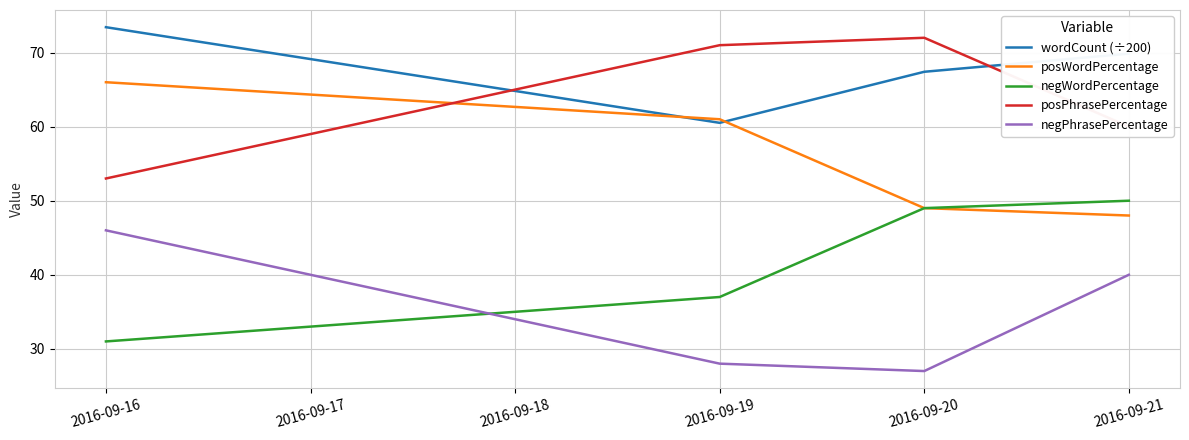

At how many categories does at least one series exceed 37?

4